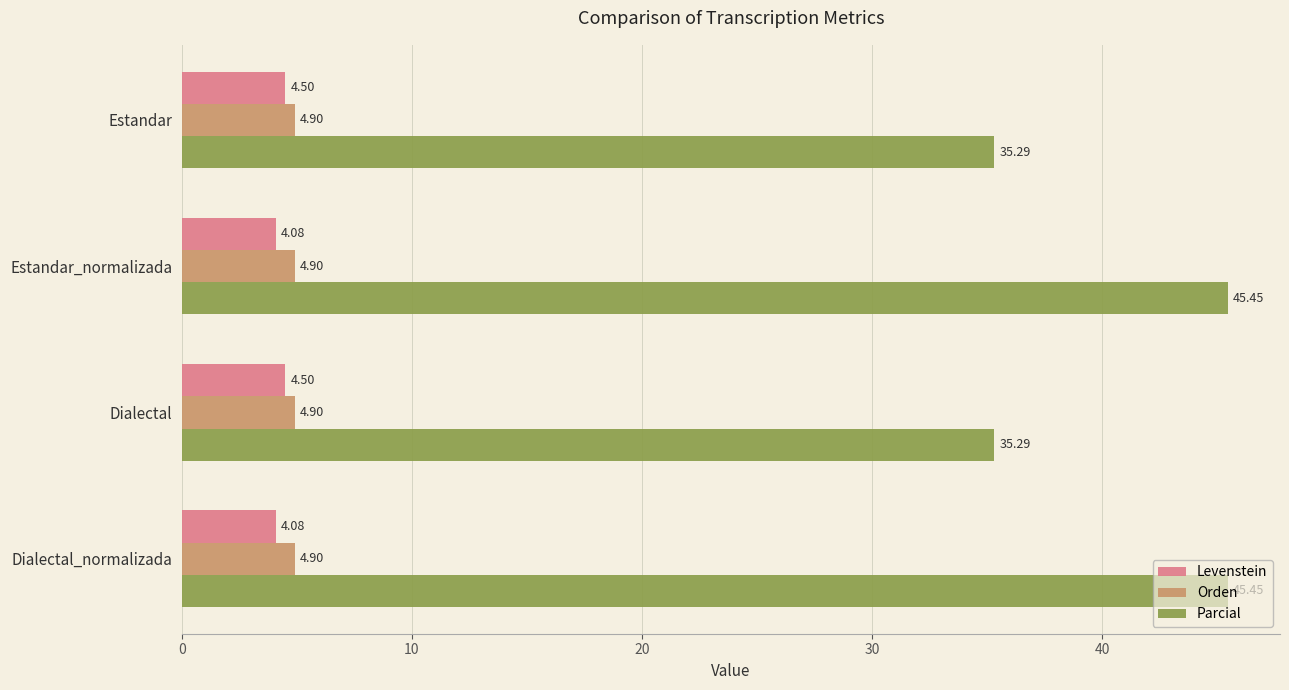

Which series has the widest spread of values?

Parcial